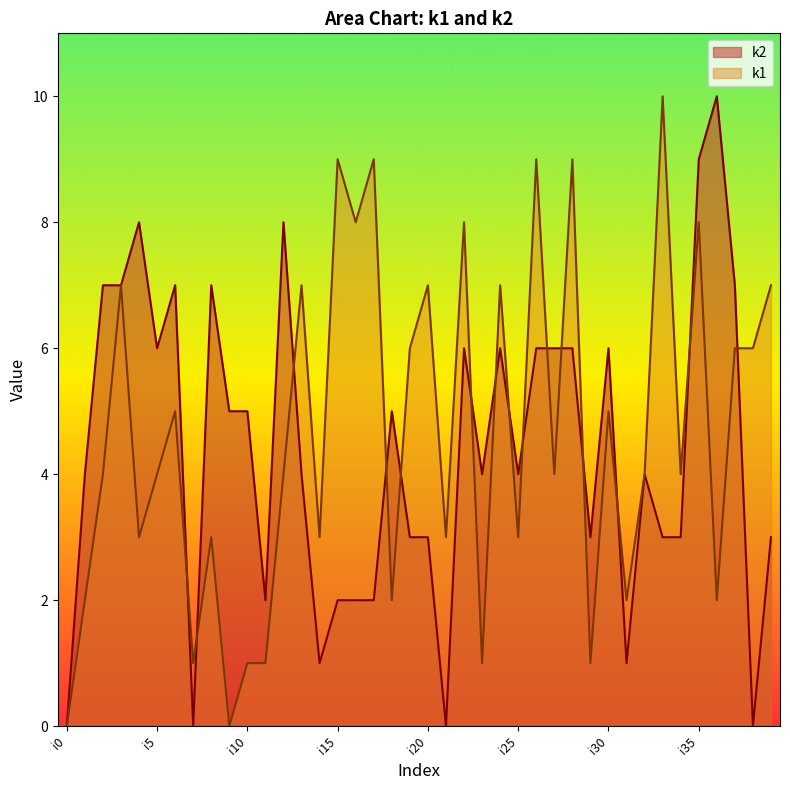

Which series has the largest total across all categories?

k1